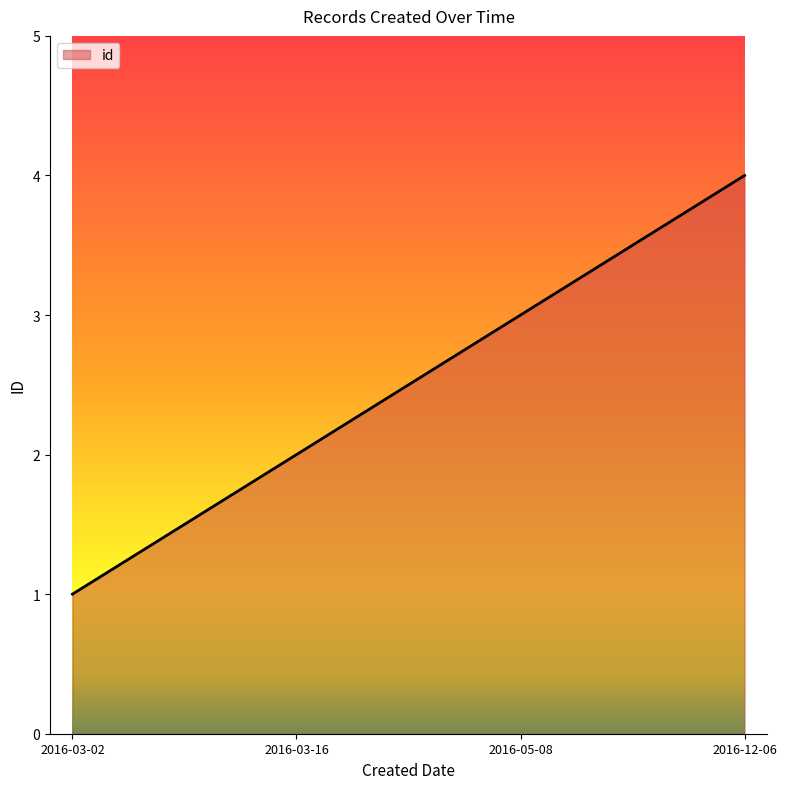

Which category has the highest value across all series?

2016-12-06